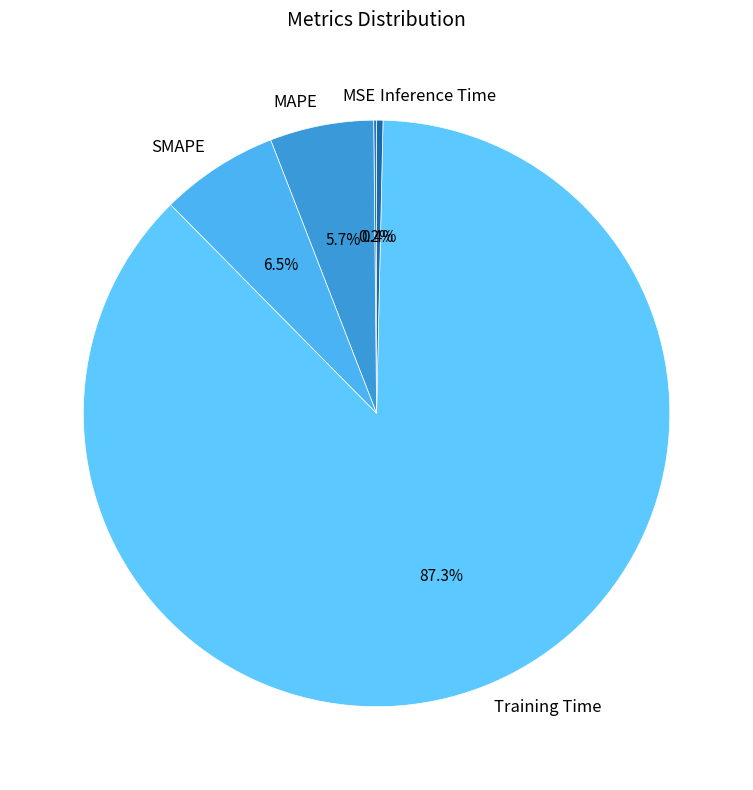

To the nearest percent, what is the difference between the largest and smallest slice percentages?

87%